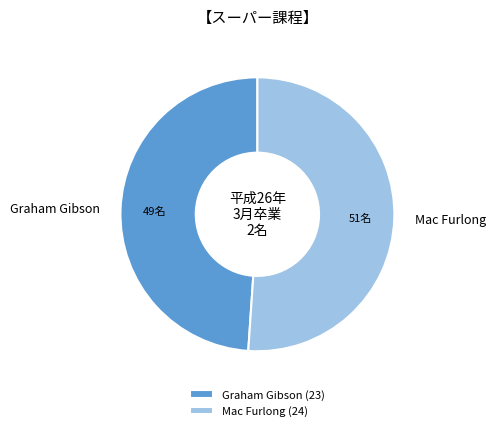

Combined, do Graham Gibson (23) and Mac Furlong (24) account for over 50%?

Yes